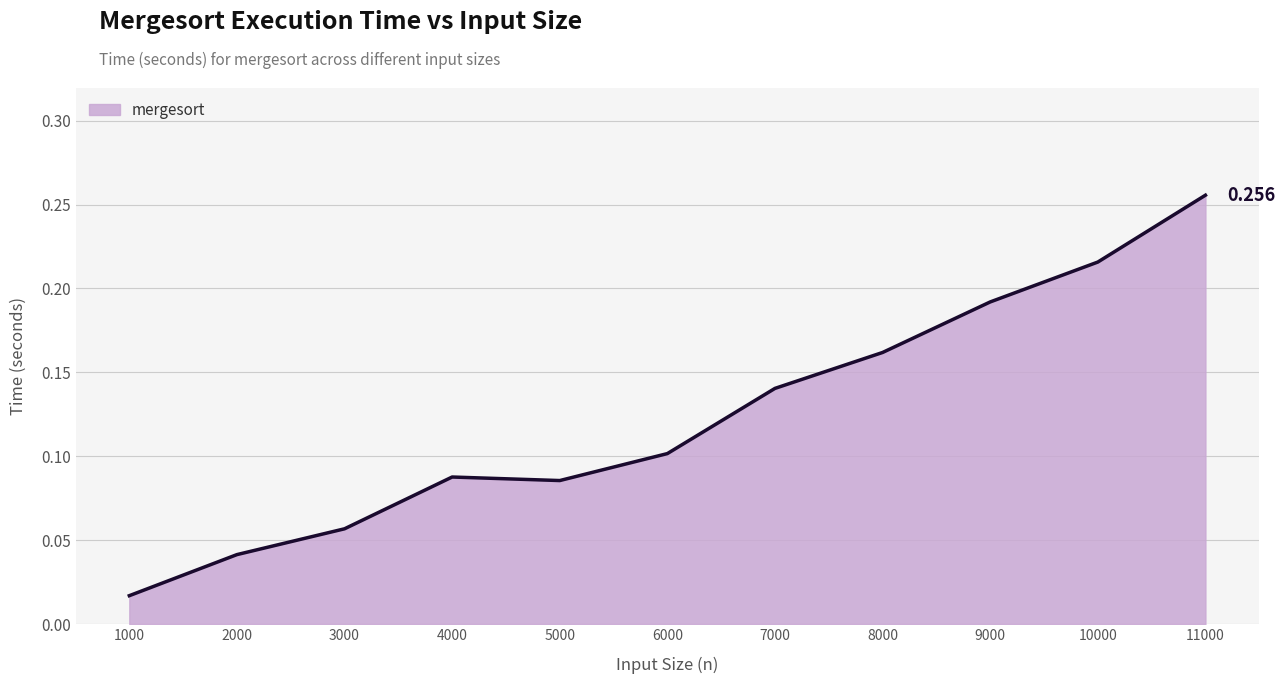

Which category has the lowest value across all series?

1000